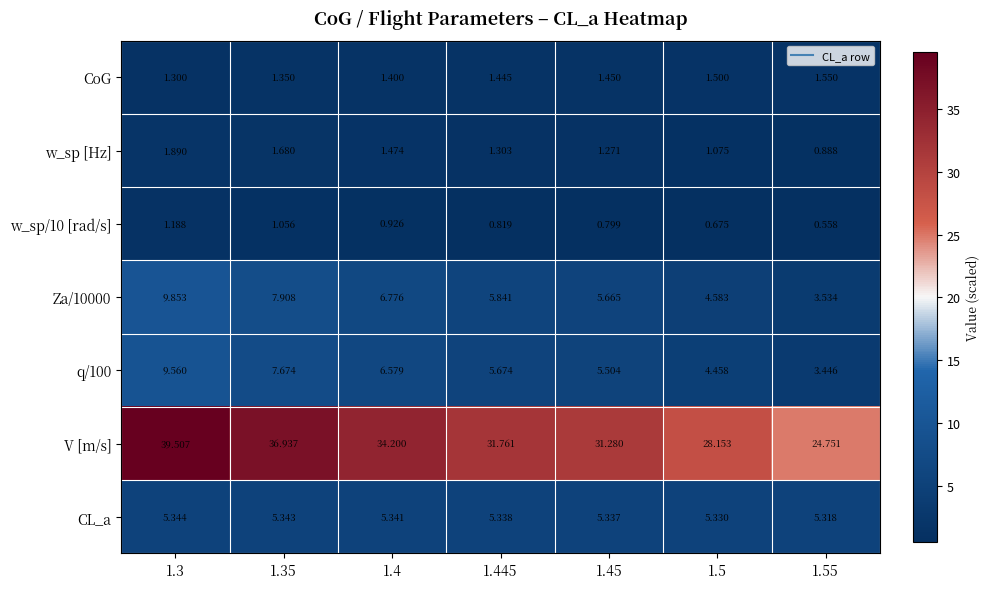

Which series has the widest spread of values?

V [m/s]